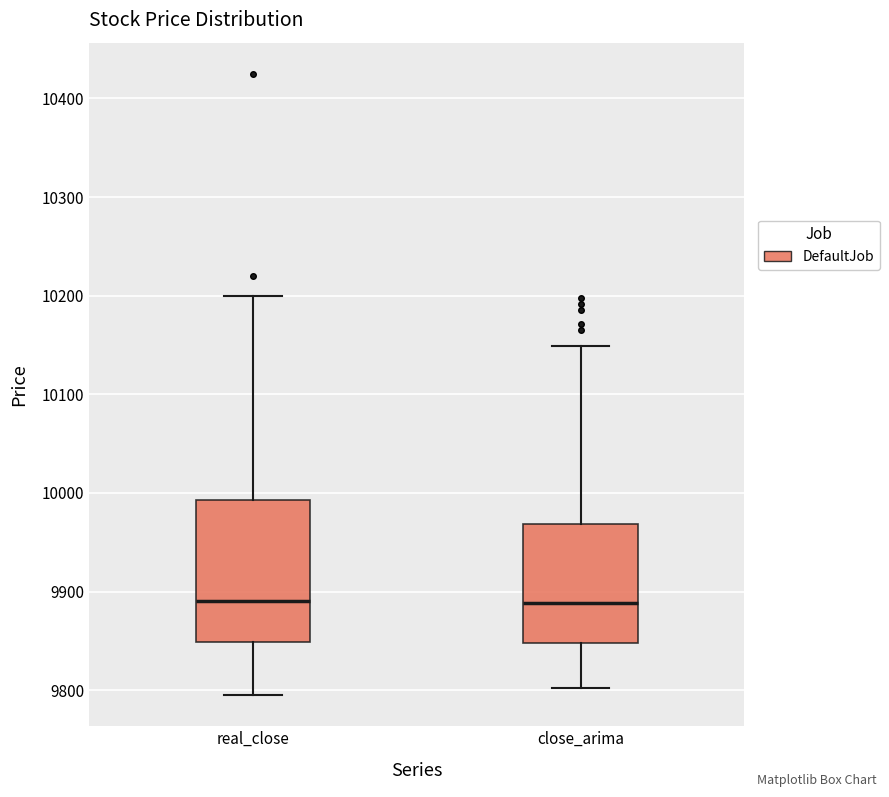

Reading left to right, read every box against the y-axis: the position of its median line, the range the box covers, and the ends of its whiskers. The values are not printed on the chart, so give them approximately, as read against the axis.

real_close: median 9890, box 9850 to 9990, whiskers 9800 to 10200
close_arima: median 9890, box 9850 to 9970, whiskers 9800 to 10150